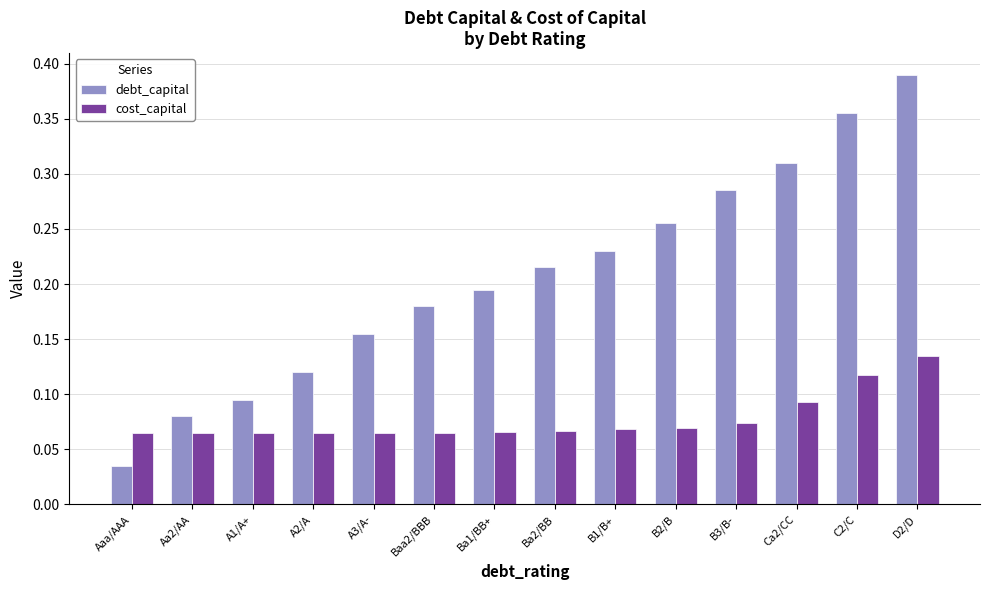

The debt_capital series shows 0.0 at A2/A. True or false?

False